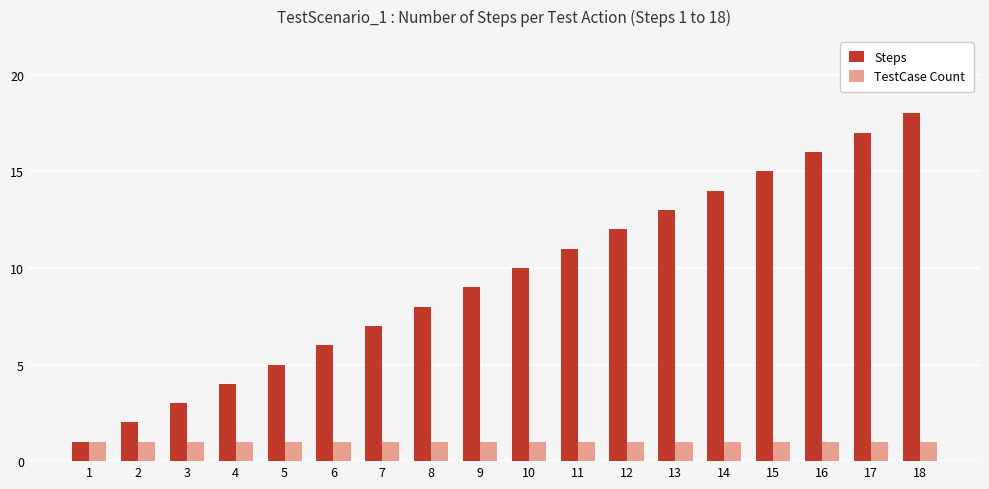

List the labels in order of Steps value, largest first.

18, 17, 16, 15, 14, 13, 12, 11, 10, 9, 8, 7, 6, 5, 4, 3, 2, 1